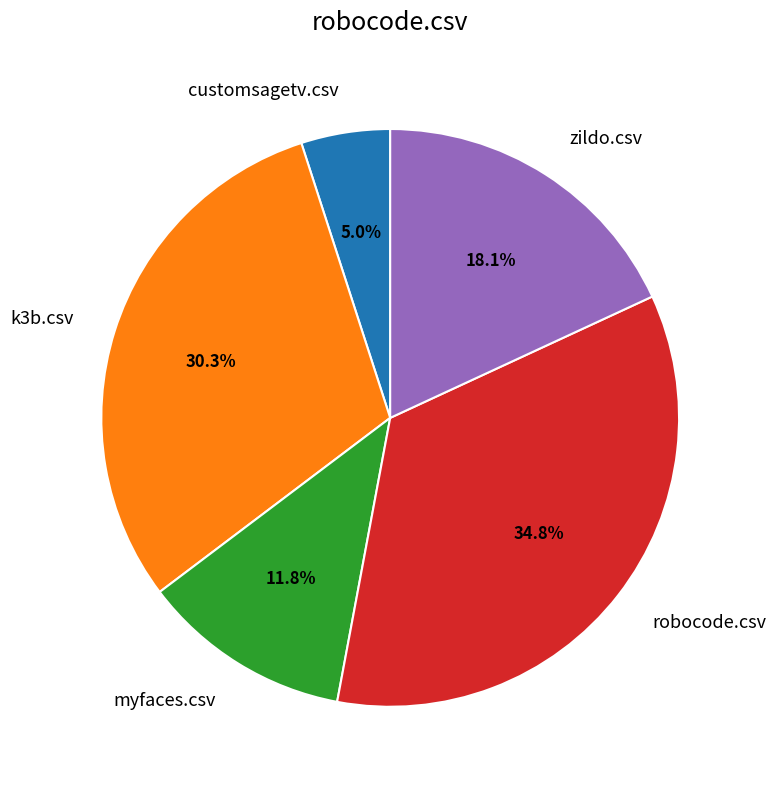

Does any single category account for the majority?

No